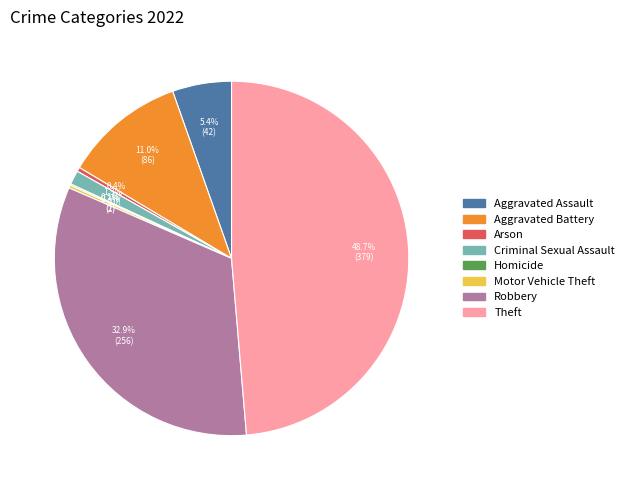

How much of the chart is everything except Criminal Sexual Assault?

98.7%